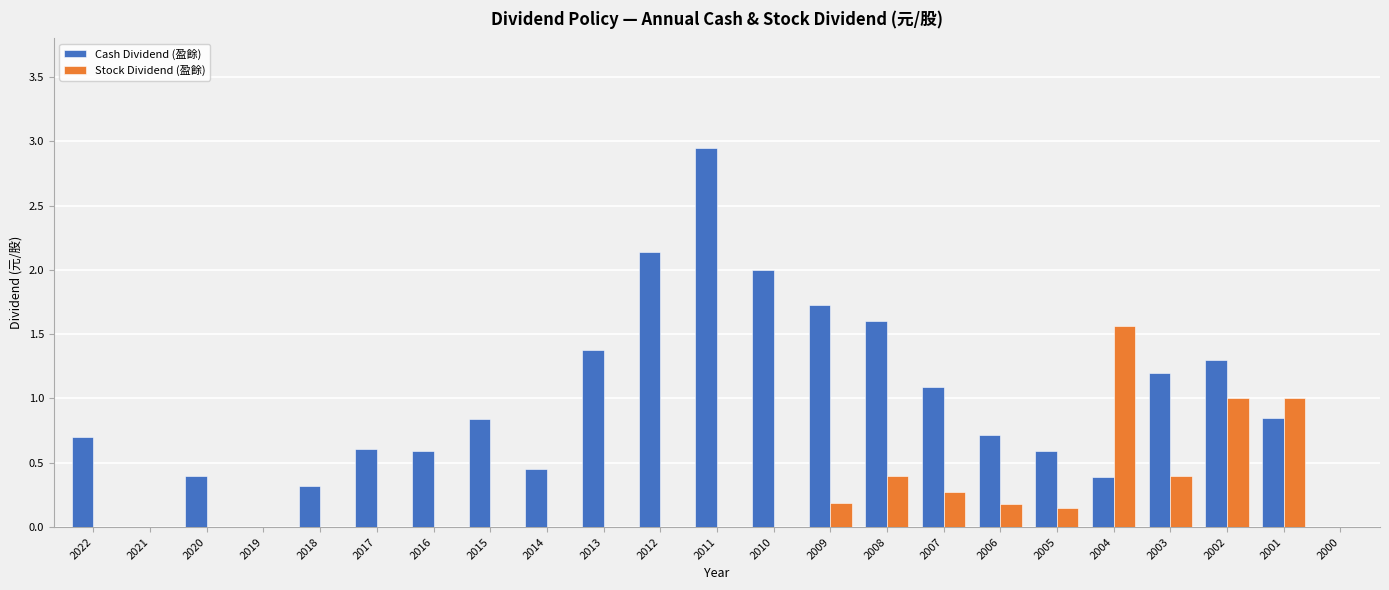

At which category is the sum across all series the highest?

2011